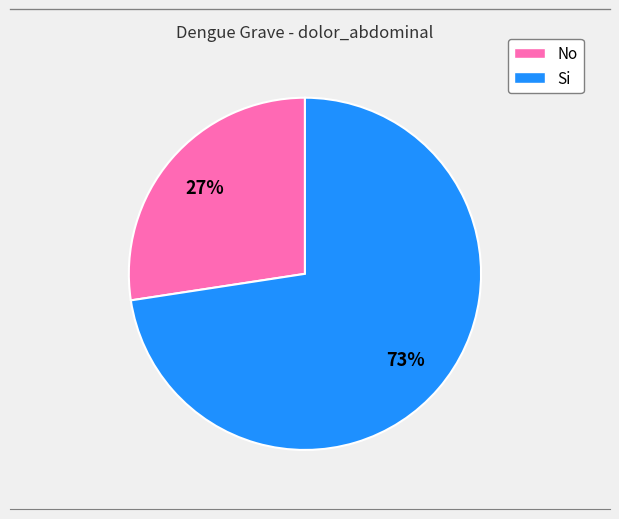

Does Si represent more than half of the total?

Yes